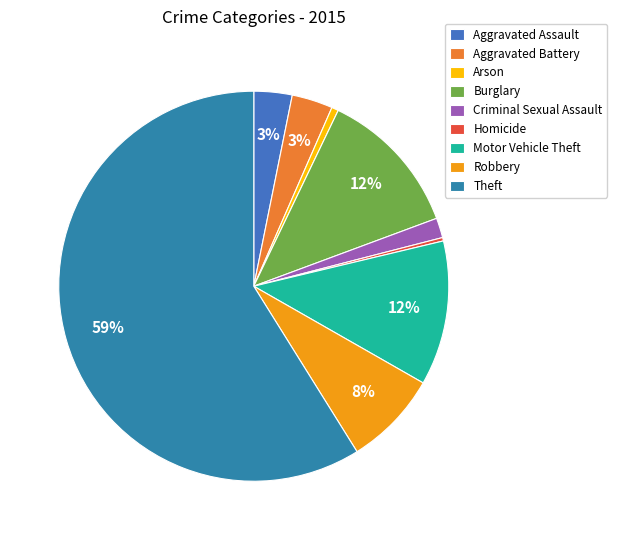

Rank the categories by value from highest to lowest.

Theft, Burglary, Motor Vehicle Theft, Robbery, Aggravated Battery, Aggravated Assault, Criminal Sexual Assault, Arson, Homicide